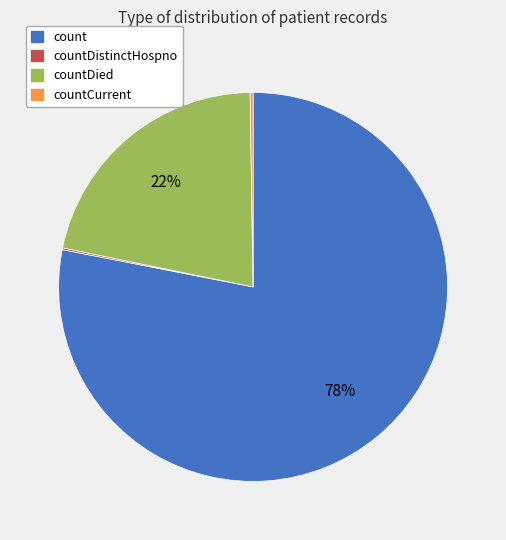

Which has a higher value, countDied or count?

count